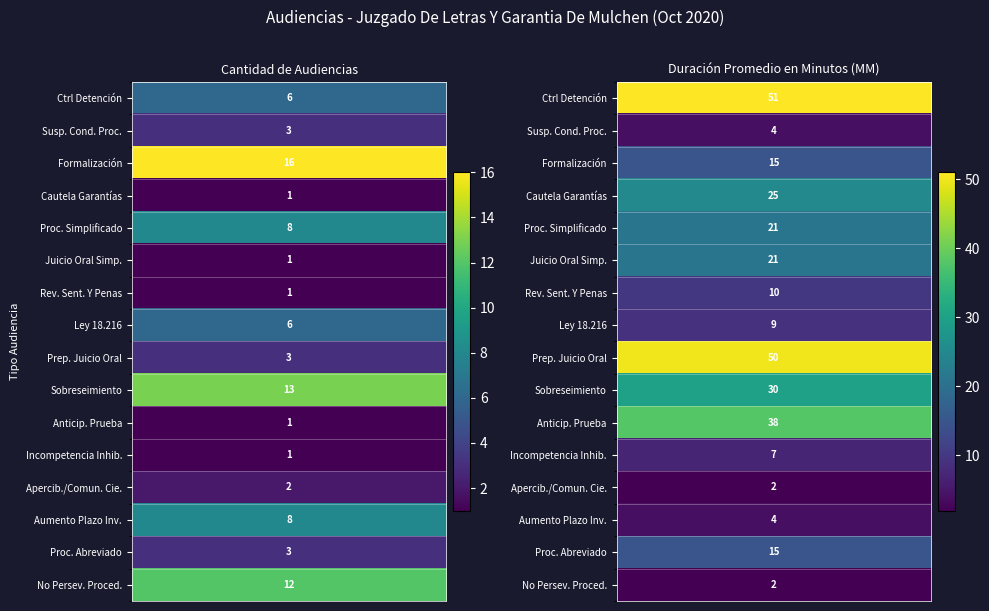

What is the sum of all Audiencia De Incompetencia Inhibitoria. values?

8